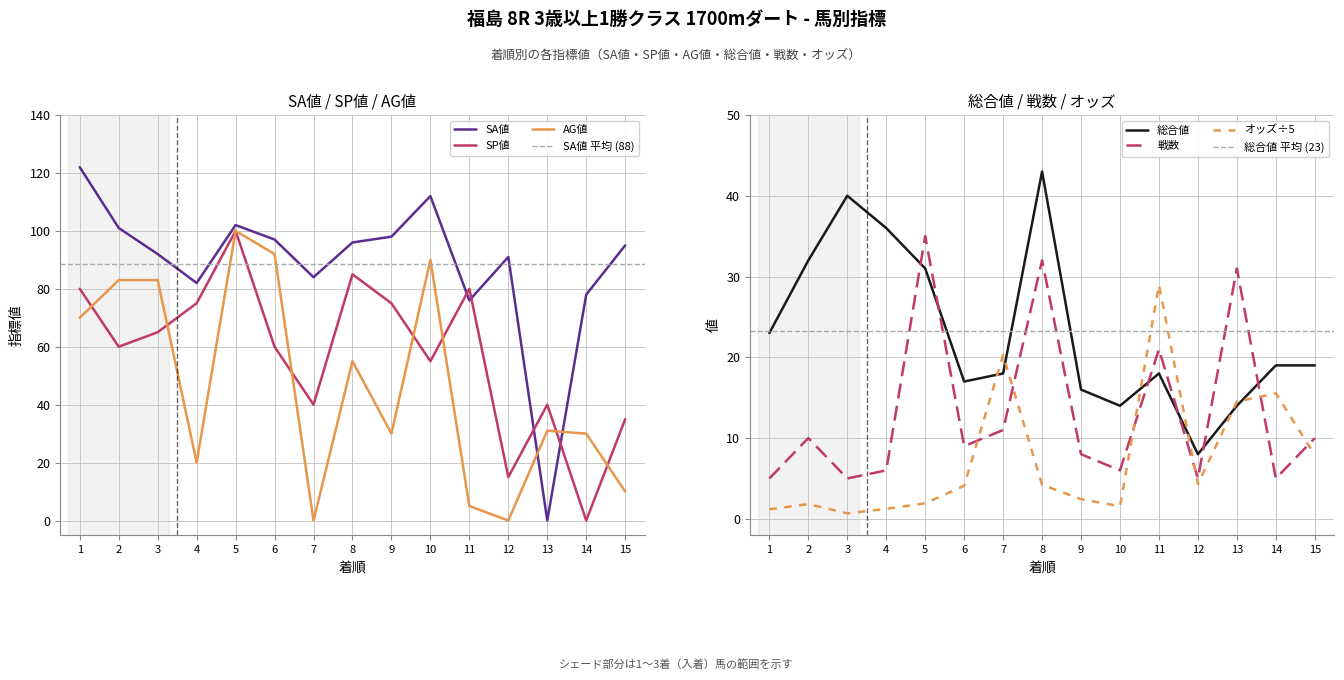

Where does the 総合値 series first go above 19?

1